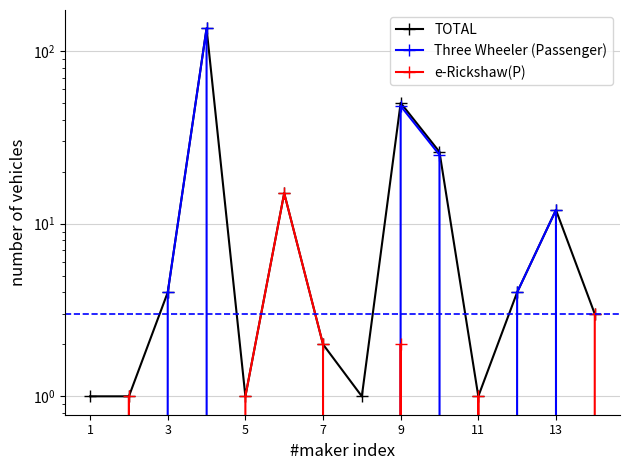

True or false: TOTAL has more than 0 interior local peaks.

True